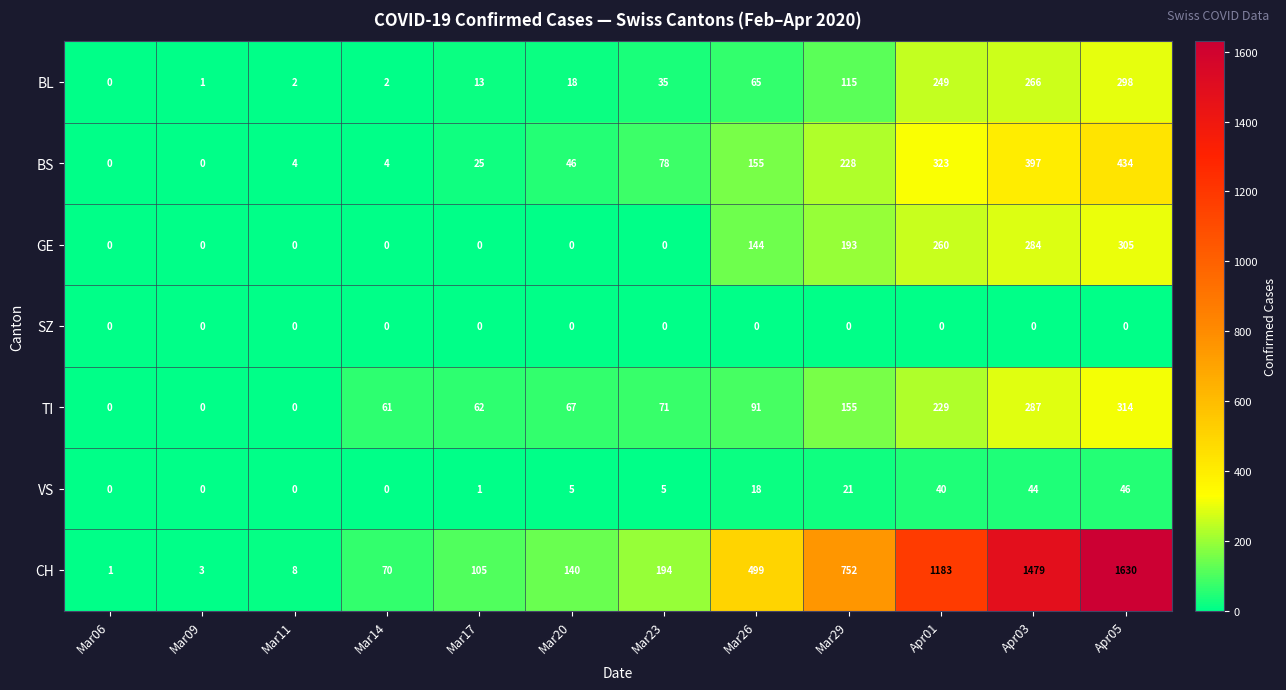

What is the spread (max minus min) of values at Apr03?

1479